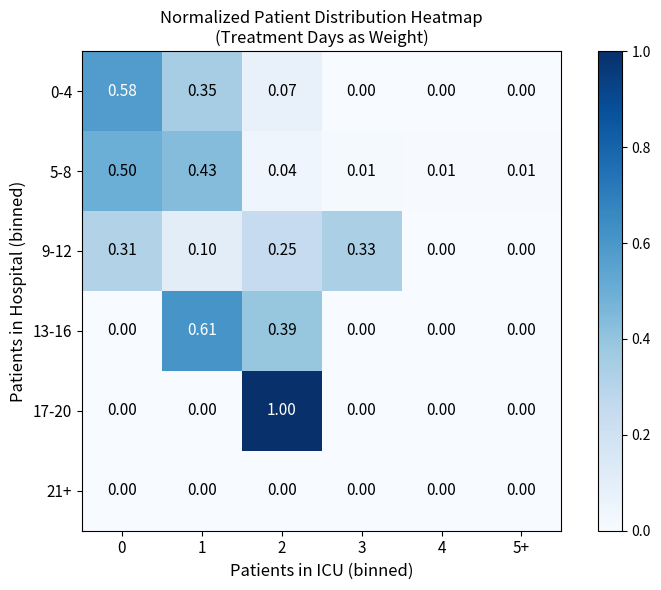

How many values in 0-4 are above zero?

3